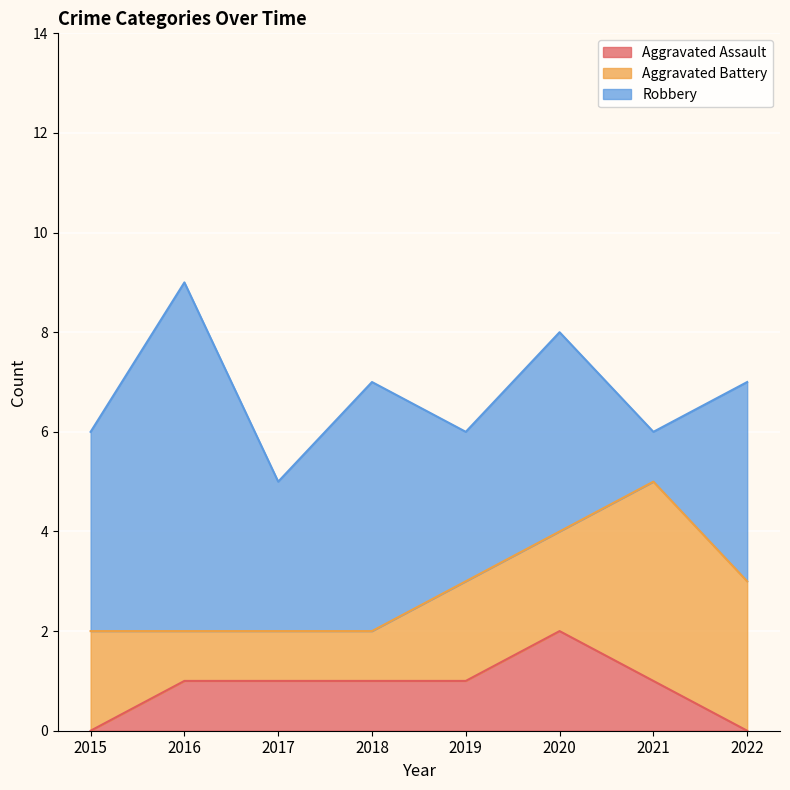

What are all the series names shown in the legend?

Aggravated Assault, Aggravated Battery, Robbery